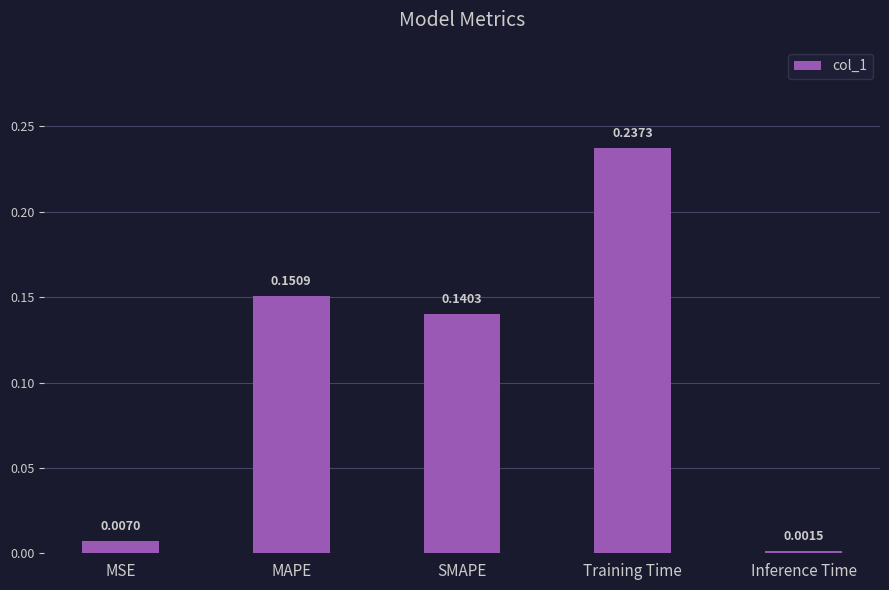

True or false: the data shows 0.2 at SMAPE.

False